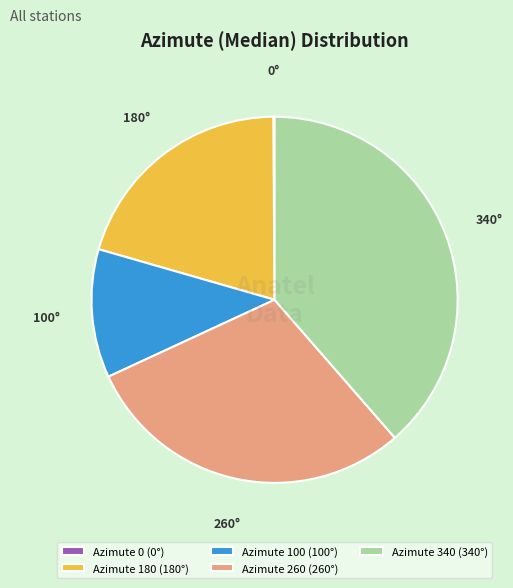

What is the largest slice in the pie chart?

Azimute 340